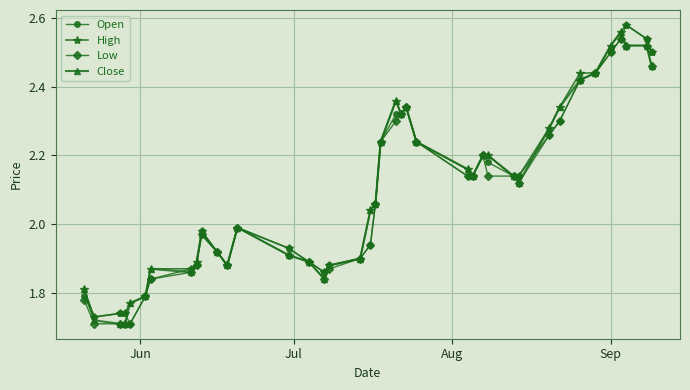

At how many categories does at least one series exceed 2?

22